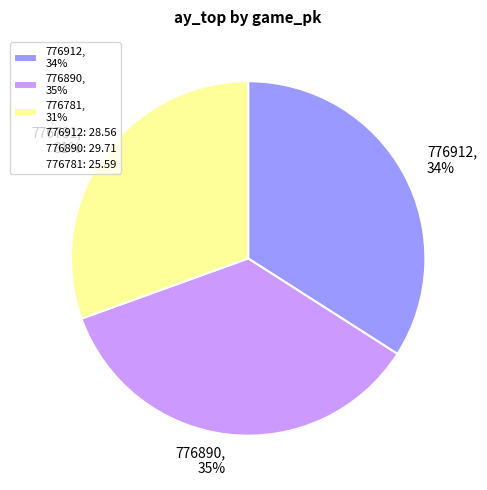

Is it true that 776890 is 35% of the pie?

True